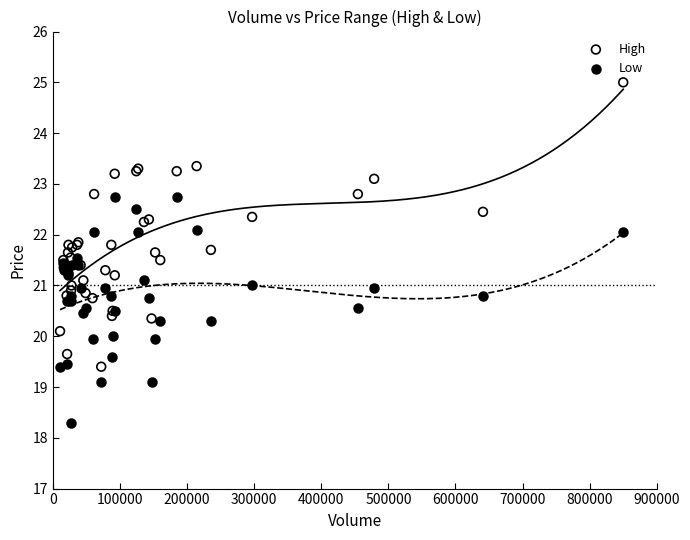

Which series contains the lowest Y value?

Low